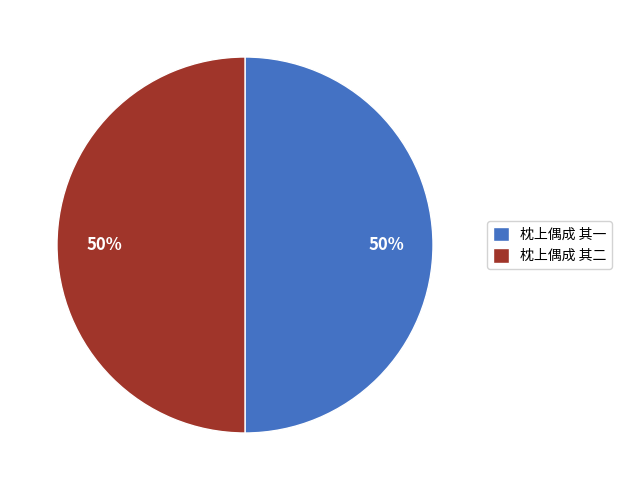

To the nearest percent, what portion does 枕上偶成 其二 represent?

50%